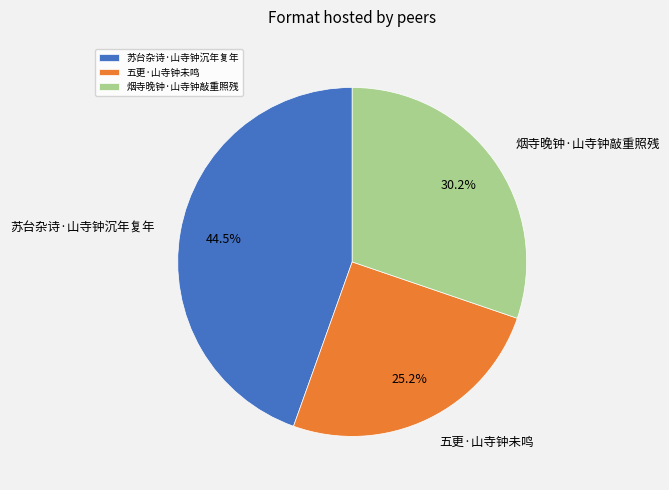

What is the smallest slice in the pie chart?

五更·山寺钟未鸣